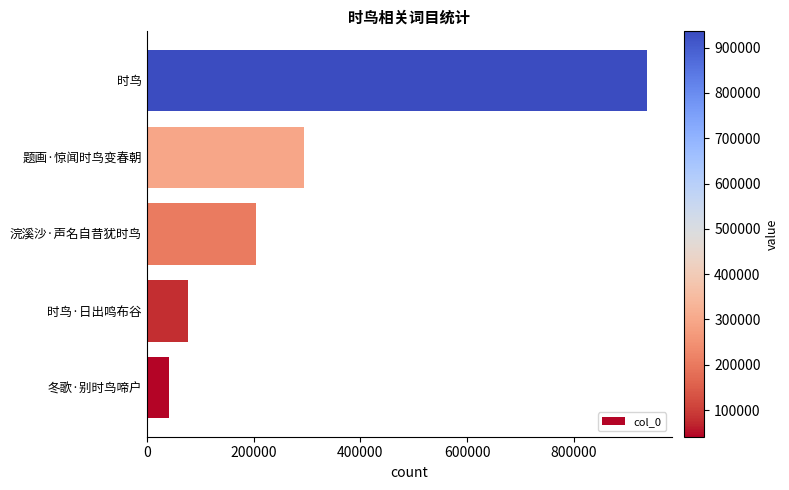

Reading bottom to top, extract all data points from this chart.

冬歌·别时鸟啼户=41202	时鸟·日出鸣布谷=76757	浣溪沙·声名自昔犹时鸟=204933	题画·惊闻时鸟变春朝=294898	时鸟=935853